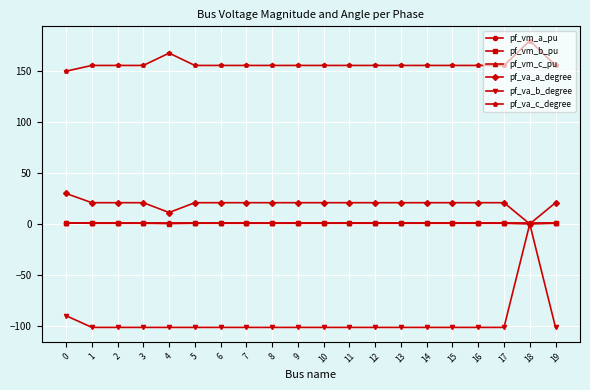

What is the maximum value for pf_va_c_degree?

180.0